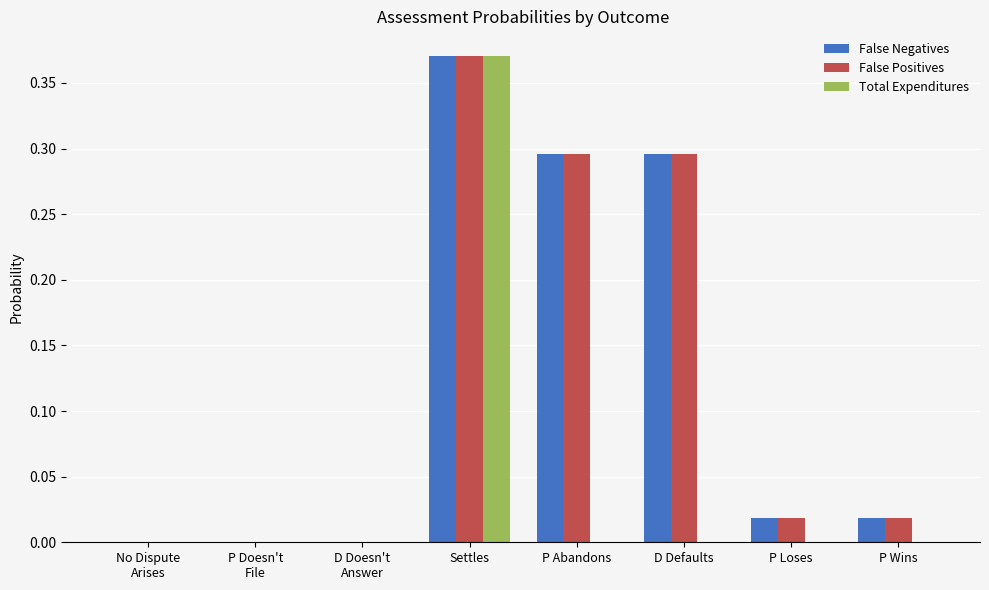

Is the value of Total Expenditures at Settles greater than the value of False Positives at P Abandons?

Yes